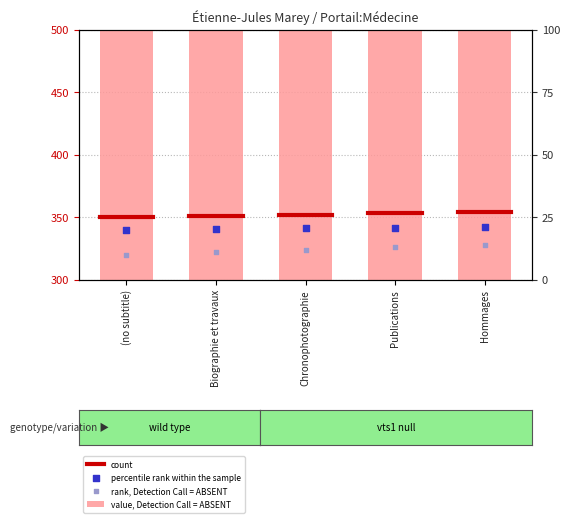

Between (no subtitle) and Chronophotographie, which is larger?

Chronophotographie